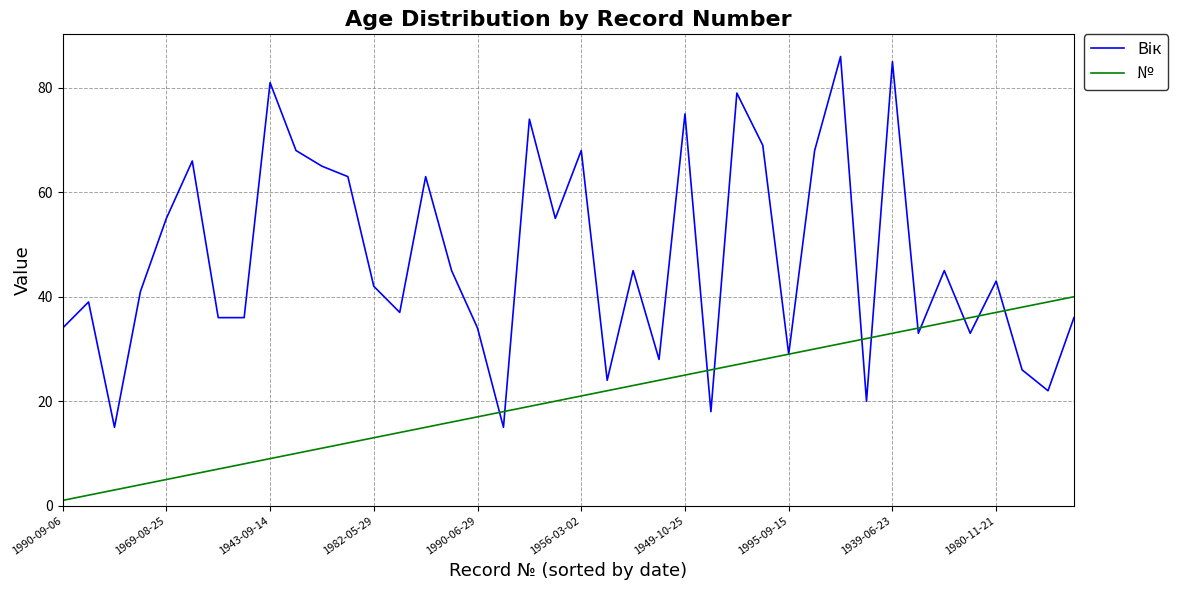

What is the maximum value for №?

40